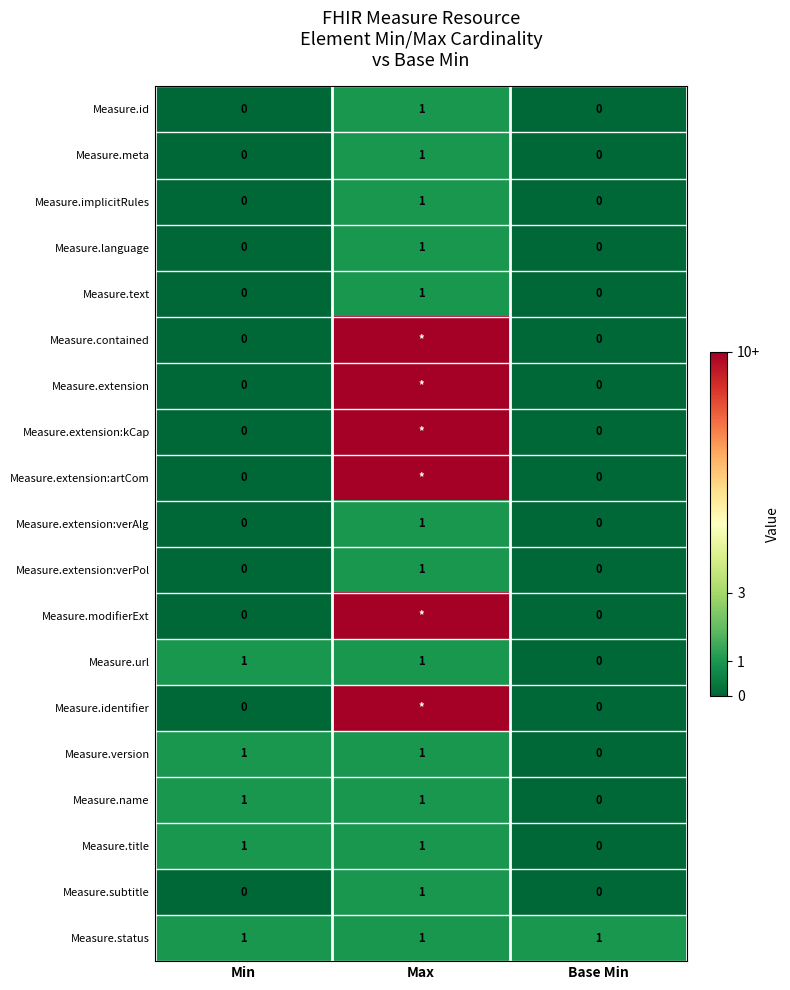

Is it true that Measure.version equals 0 at Min?

False